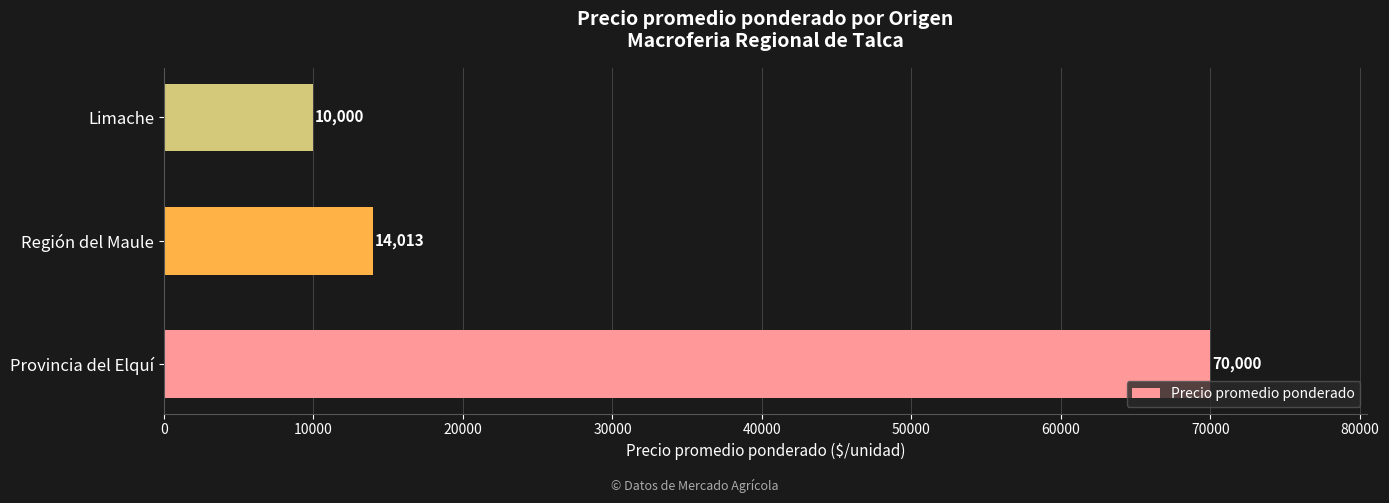

The value at Provincia del Elquí is 70000. True or false?

True